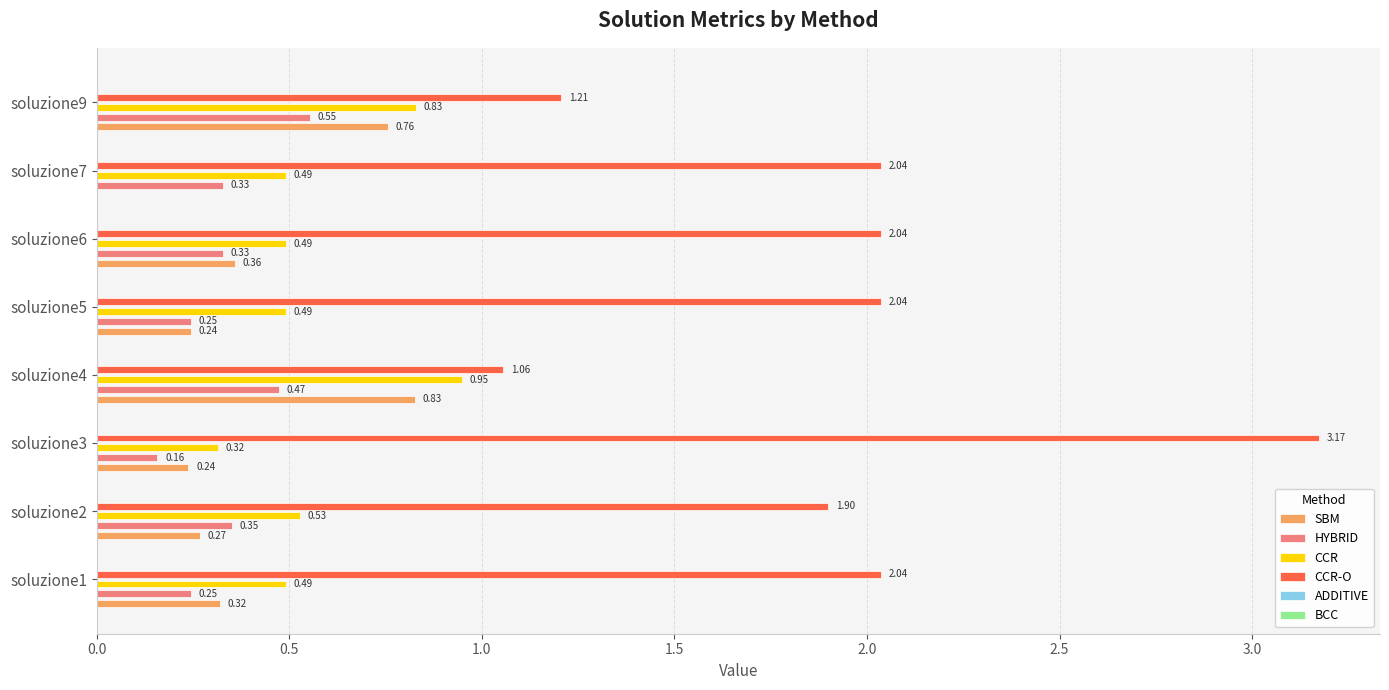

Which series changed the most between soluzione1 and soluzione7?

SBM